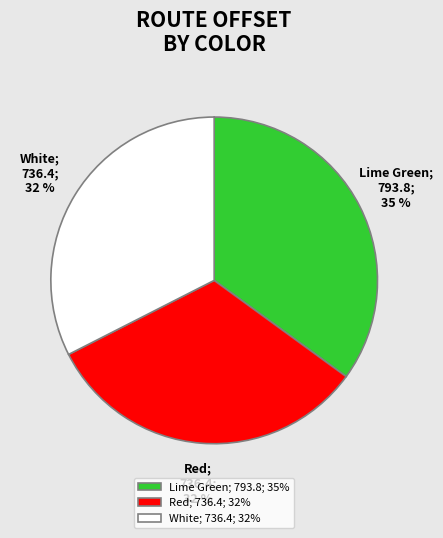

To the nearest percent, what is the combined percentage of White and Lime Green?

68%